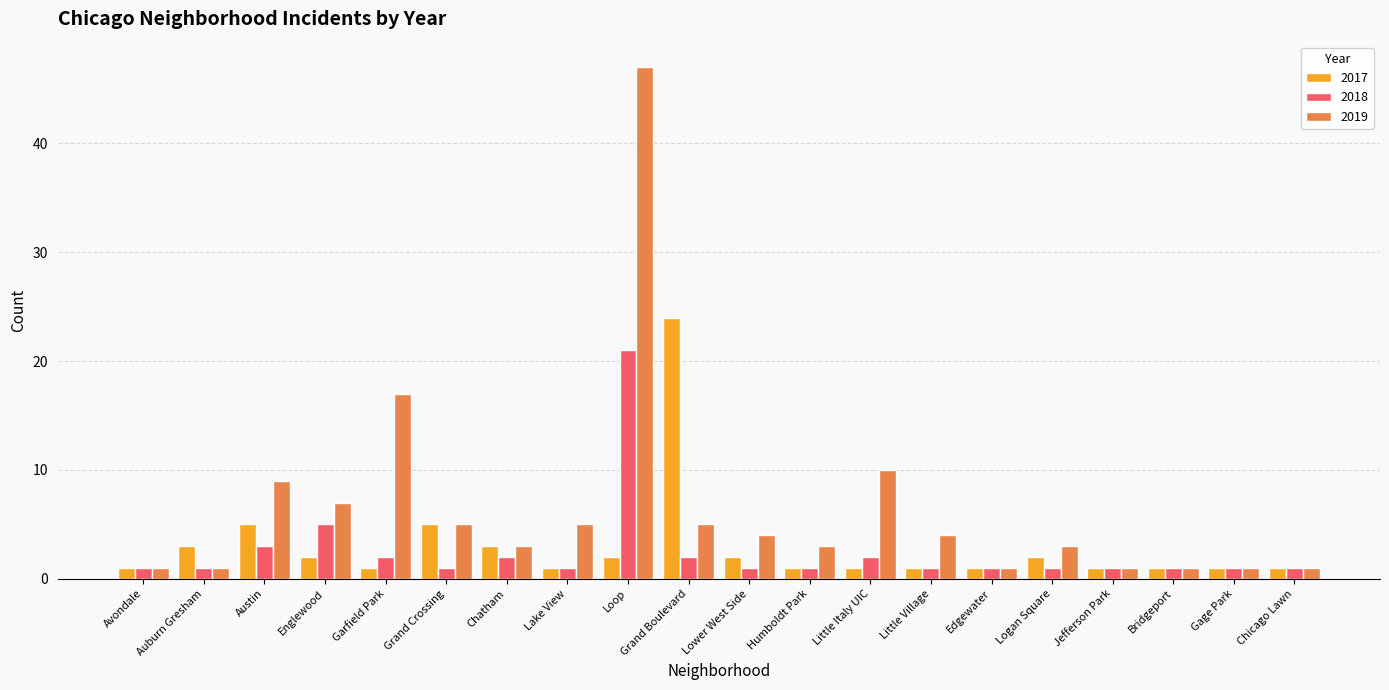

Is the value of 2018 at Auburn Gresham greater than the value of 2017 at Chatham?

No